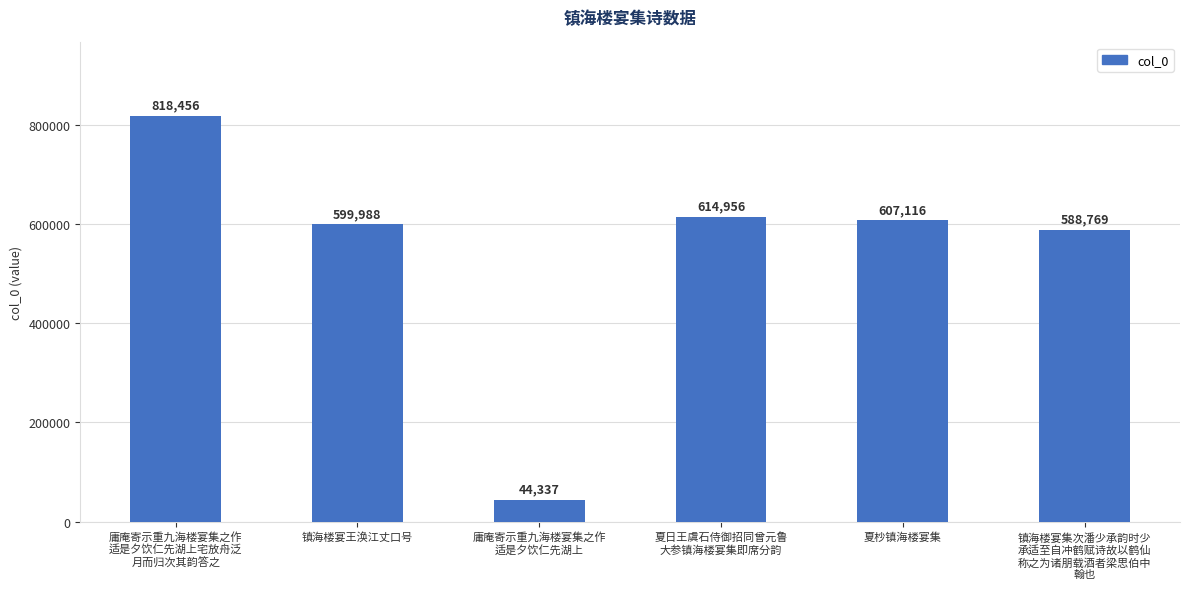

What value does the data have at 夏杪镇海楼宴集?

607116